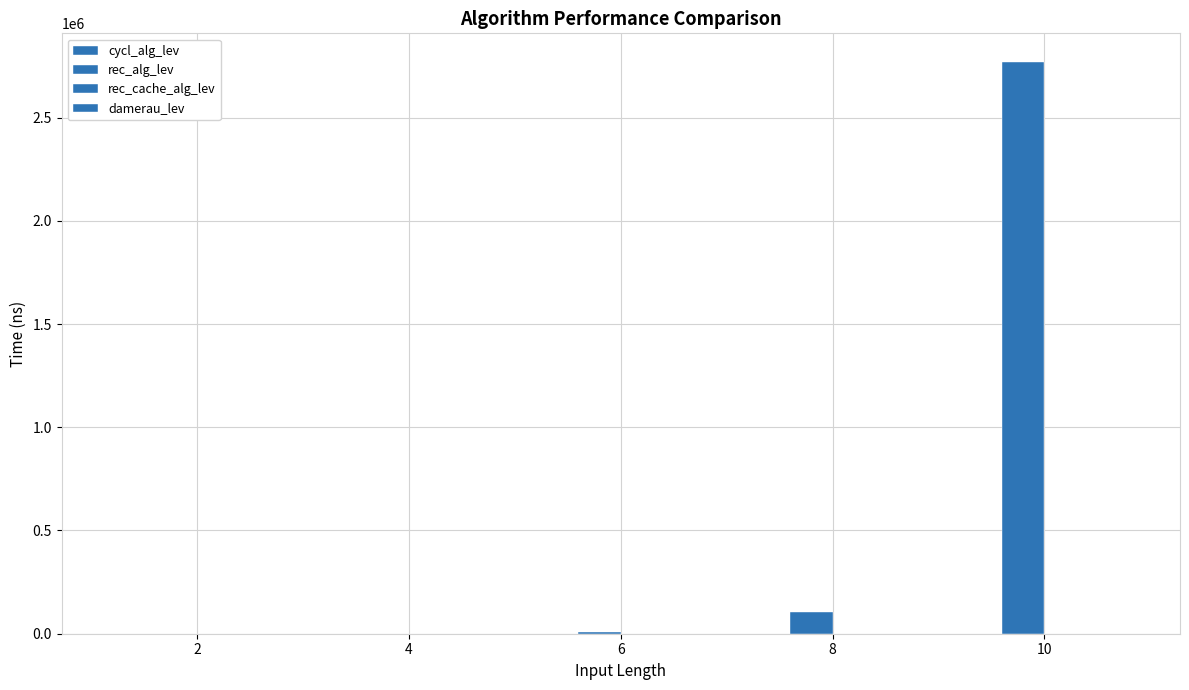

The value of rec_cache_alg_lev at 4 is 19. True or false?

False